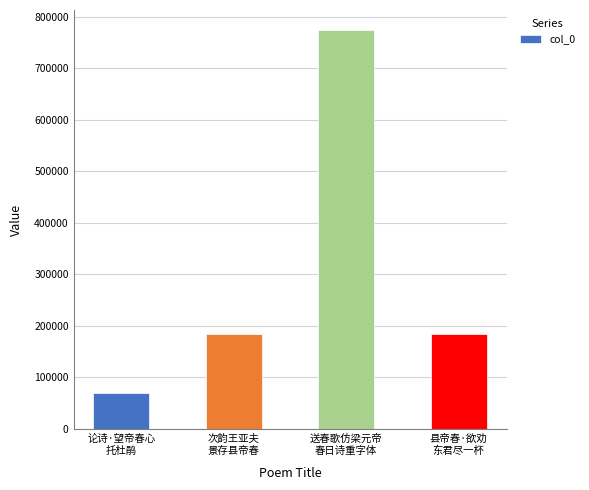

What value does the data have at 县帝春·欲劝
东君尽一杯, to the nearest 100?

183800